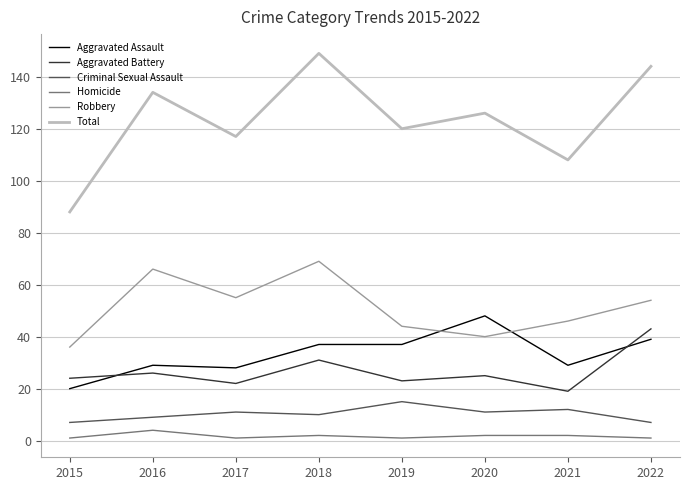

True or false: Aggravated Battery has a value of 23 at 2019.

True